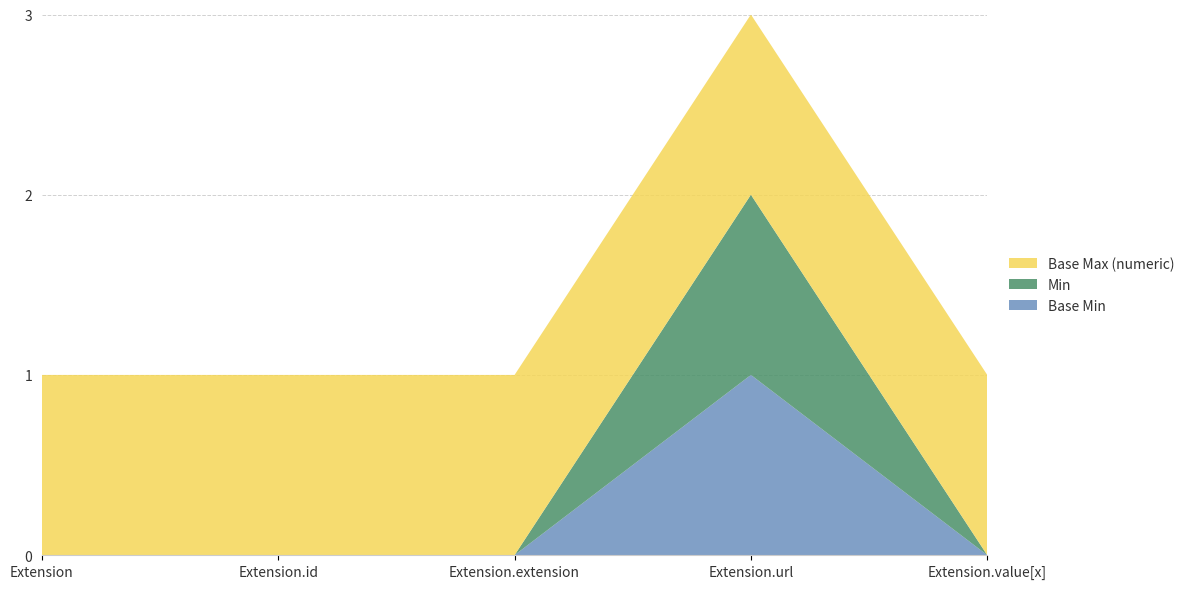

Reading left to right, transcribe all the data shown in this chart.

Base Min: 0	0	0	1	0
Min: 0	0	0	1	0
Base Max (numeric): 1	1	1	1	1